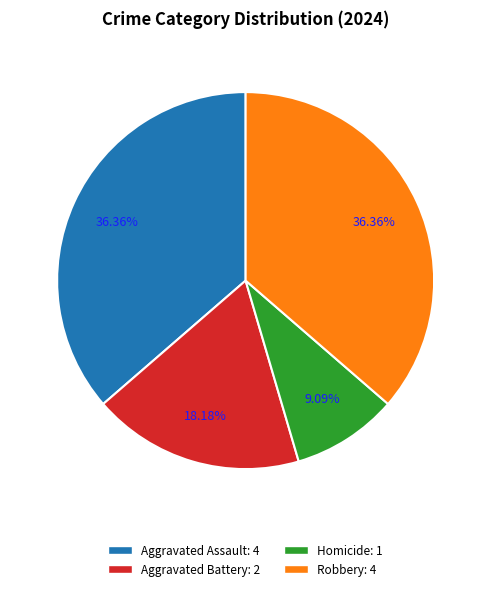

The Robbery slice represents 45% of the pie. True or false?

False